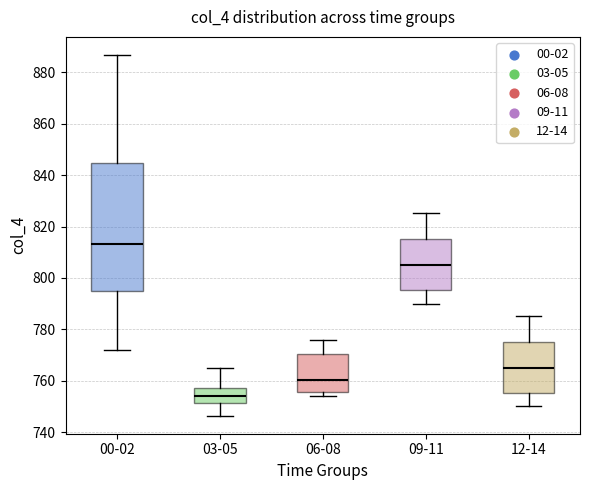

Where is the upper edge of the box for 00-02 on the y-axis? The values are not printed on the chart, so give them approximately, as read against the axis.

844